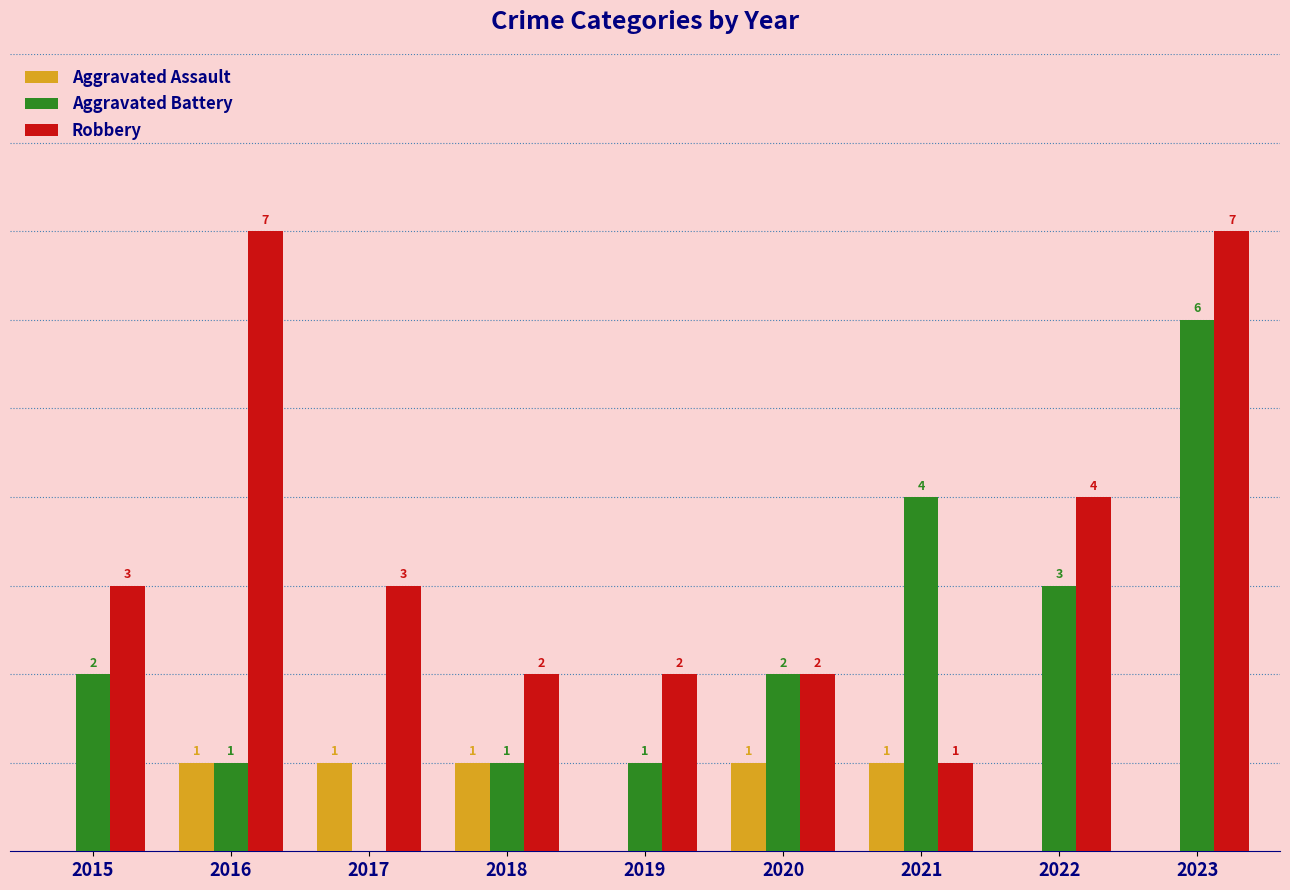

Between 2016 and 2021, which series saw the biggest shift?

Robbery